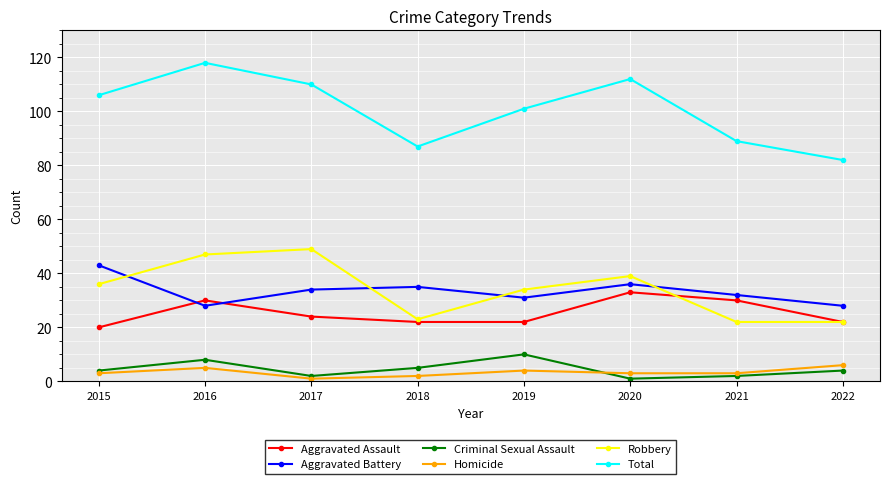

Which series has the widest spread of values?

Total